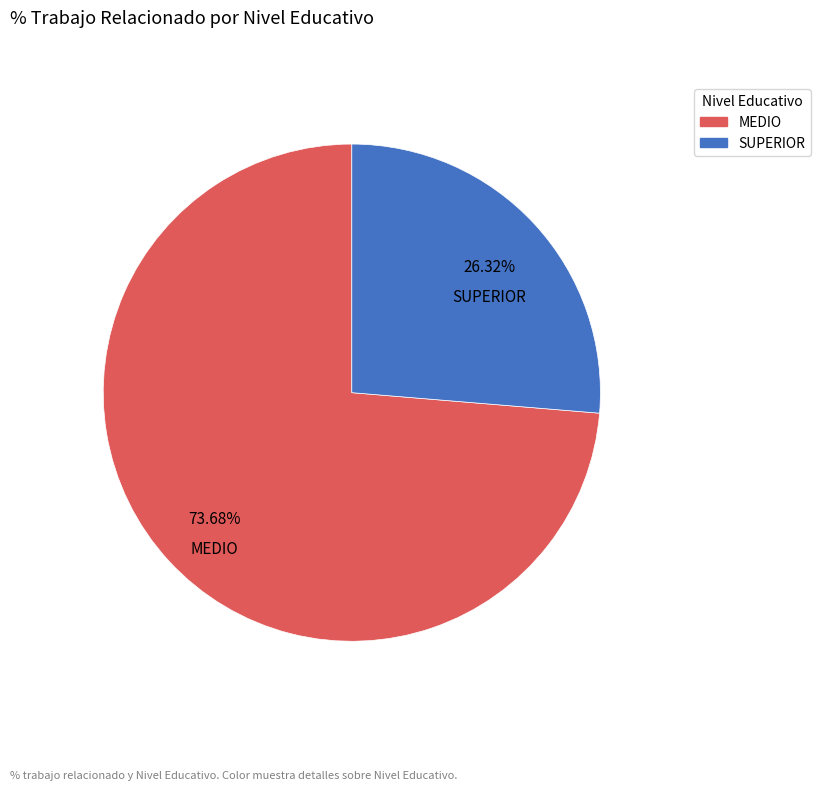

To the nearest percent, what is the average slice percentage?

50%